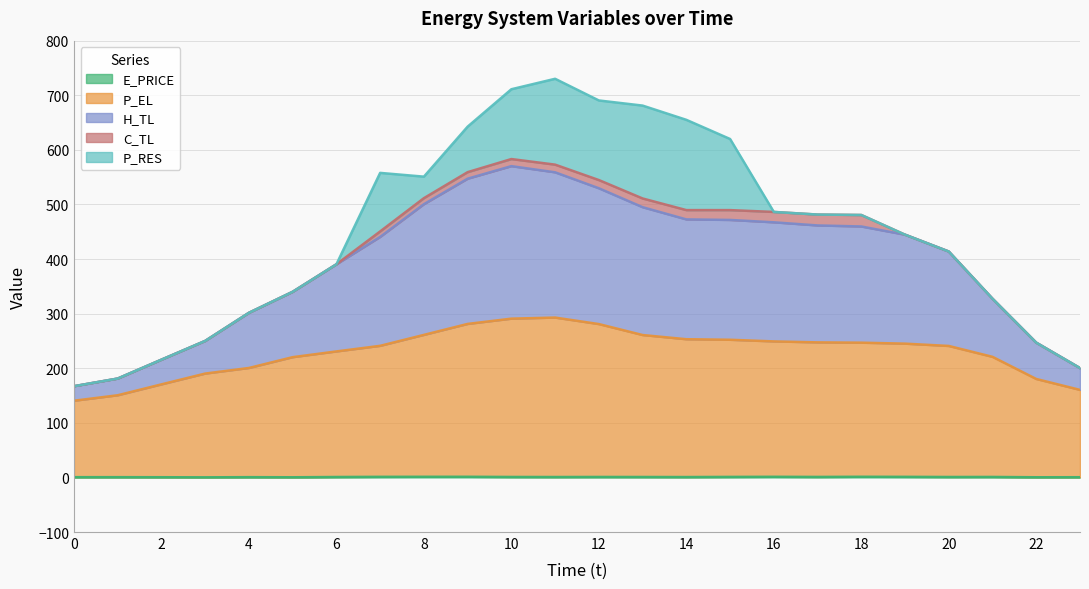

True or false: P_EL and E_PRICE intersect in this chart.

False